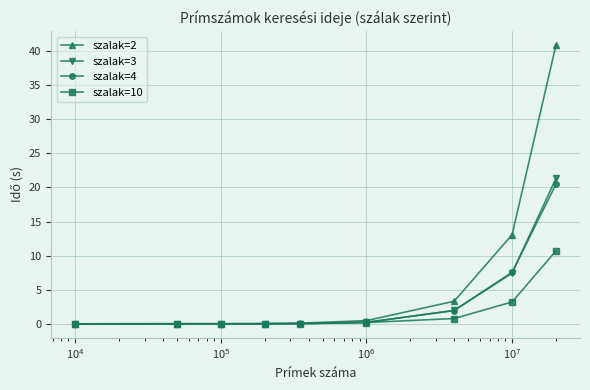

What is the maximum value for szalak=3?

21.3